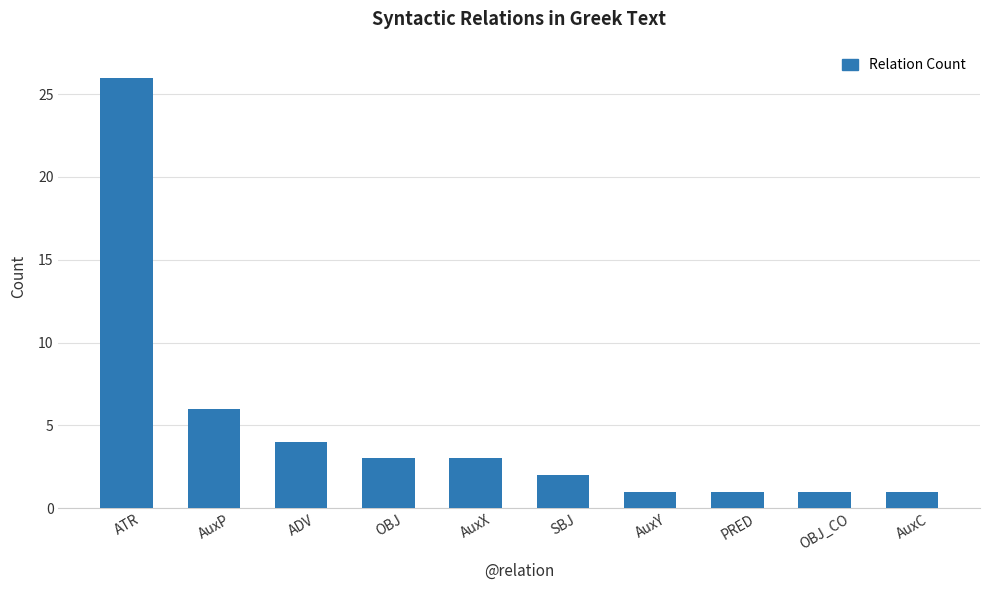

Are the bars grouped side by side (vs. stacked)?

No